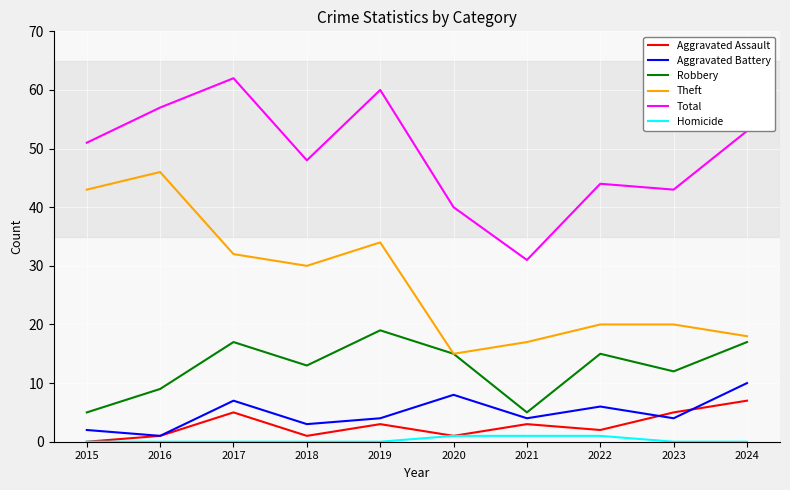

Rank the series by their maximum value, from highest to lowest.

Total, Theft, Robbery, Aggravated Battery, Aggravated Assault, Homicide